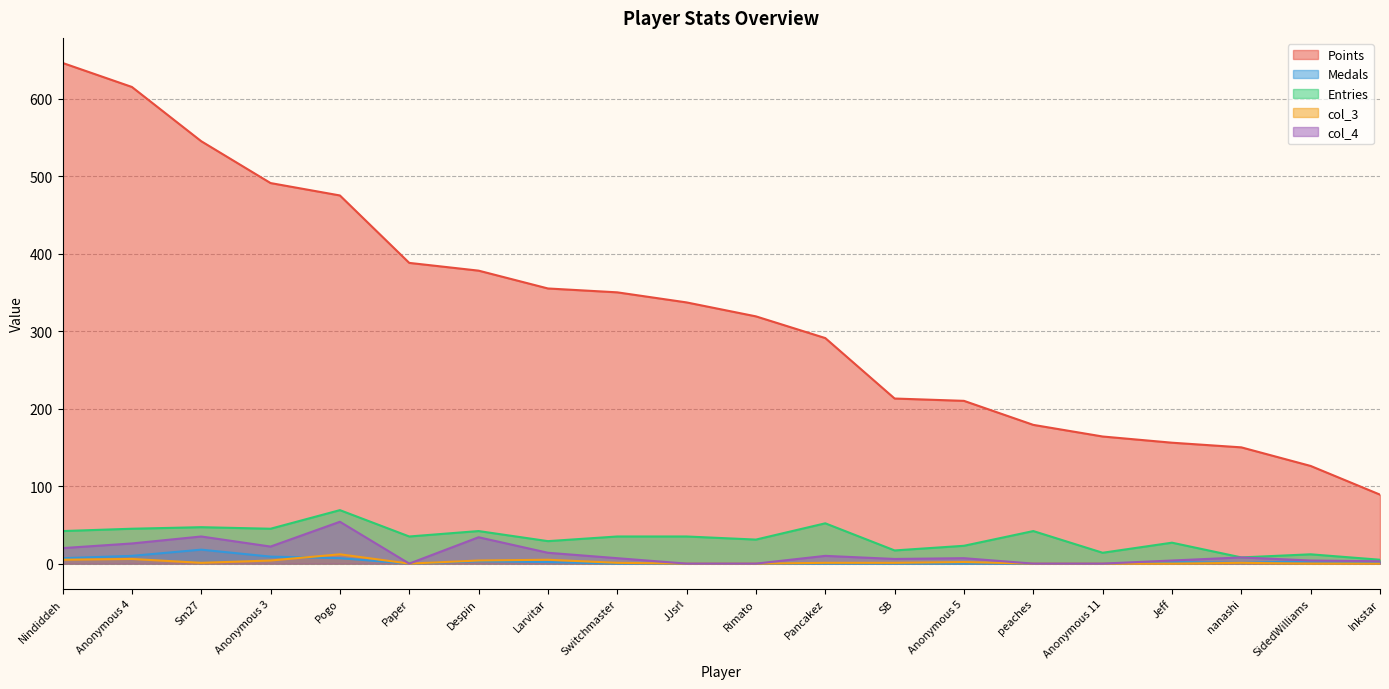

What is the spread (max minus min) of values at Switchmaster?

350